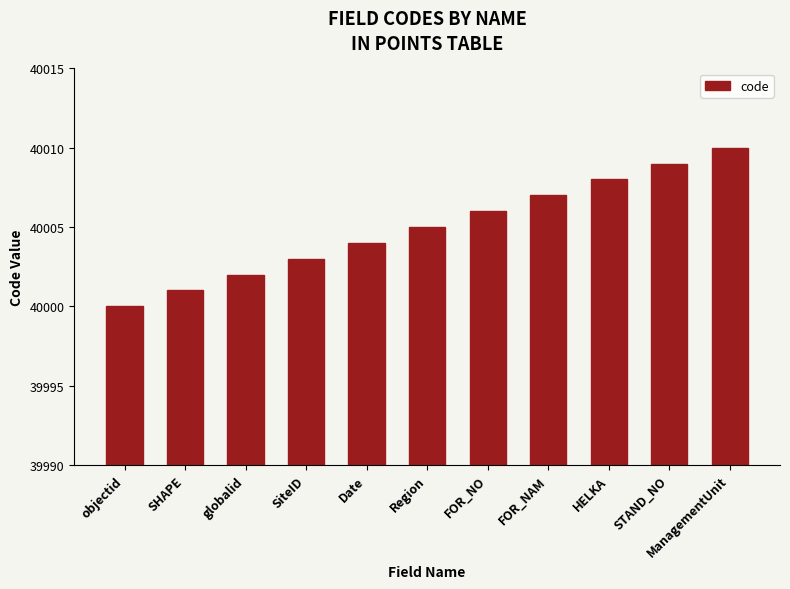

Does the chart contain stacked bars?

No